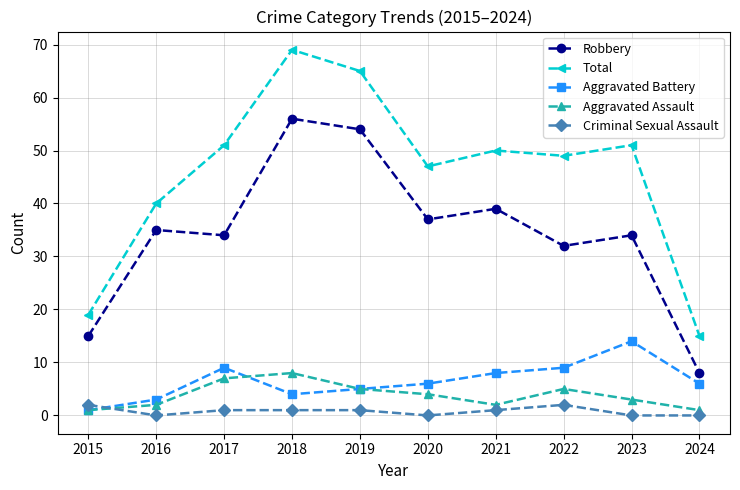

True or false: Aggravated Assault and Total intersect in this chart.

False